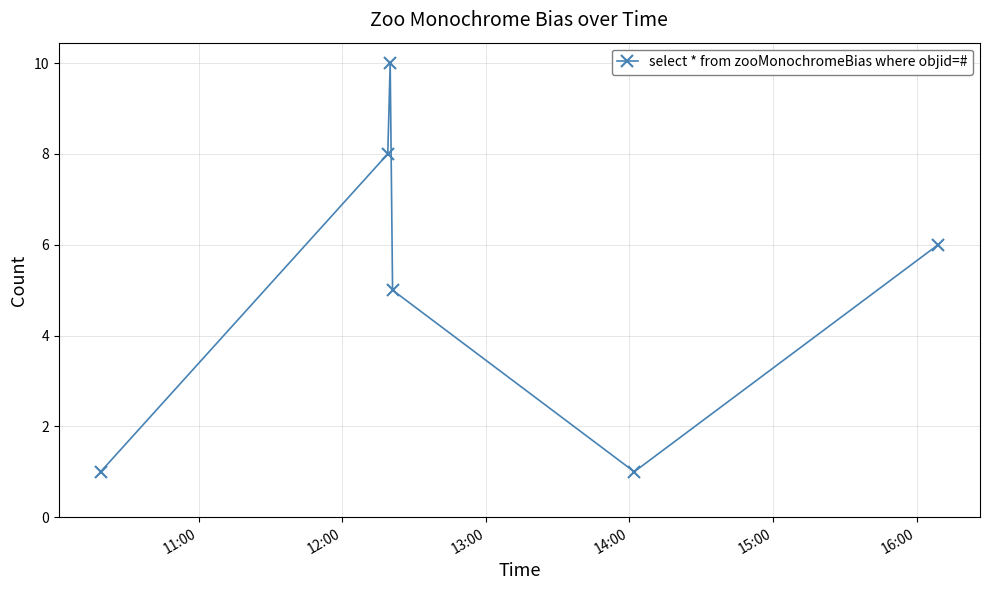

What is the value of the 3rd point from the left?

10